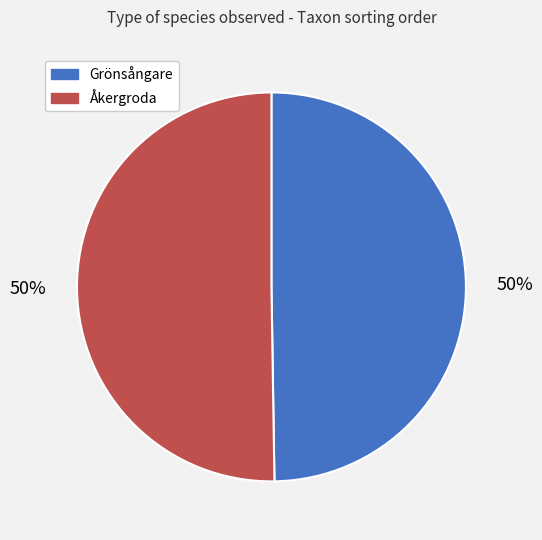

The Grönsångare slice represents 50% of the pie. True or false?

True